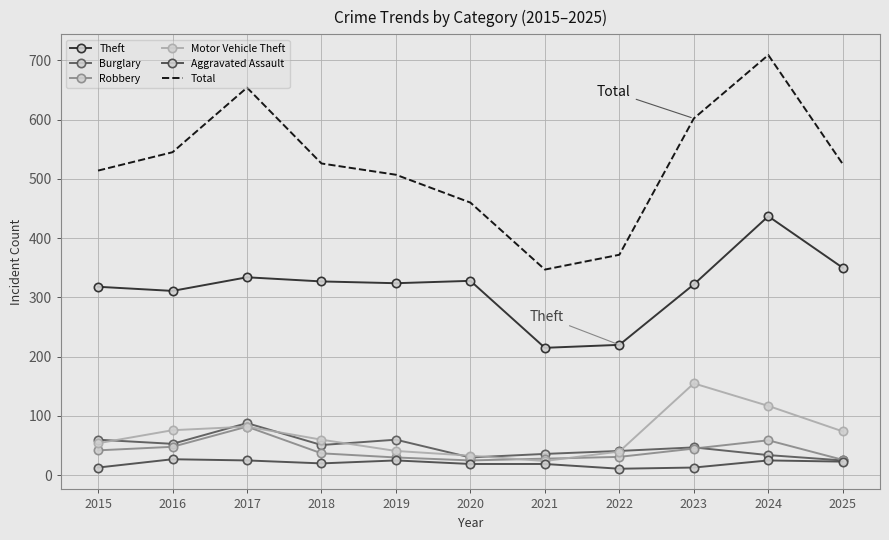

What are all the series names shown in the legend?

Theft, Burglary, Robbery, Motor Vehicle Theft, Aggravated Assault, Total